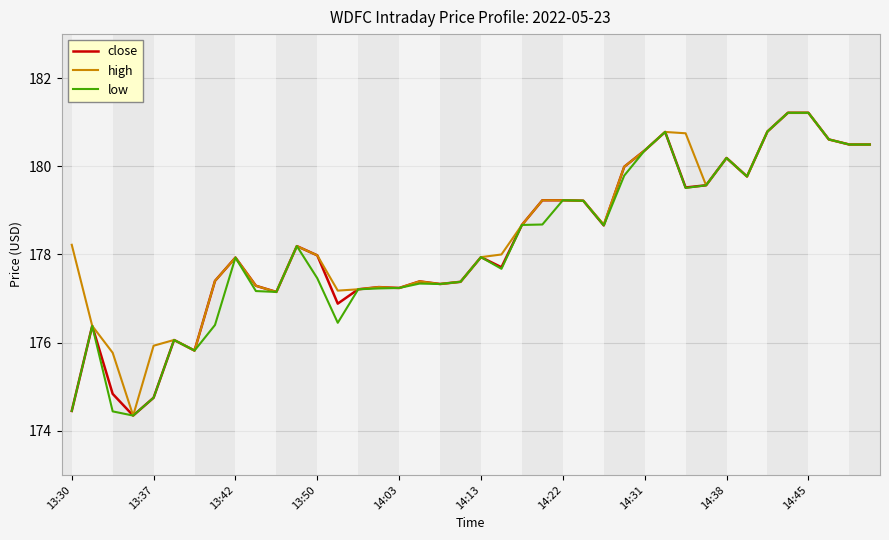

What is the lowest value of the low series?

174.3